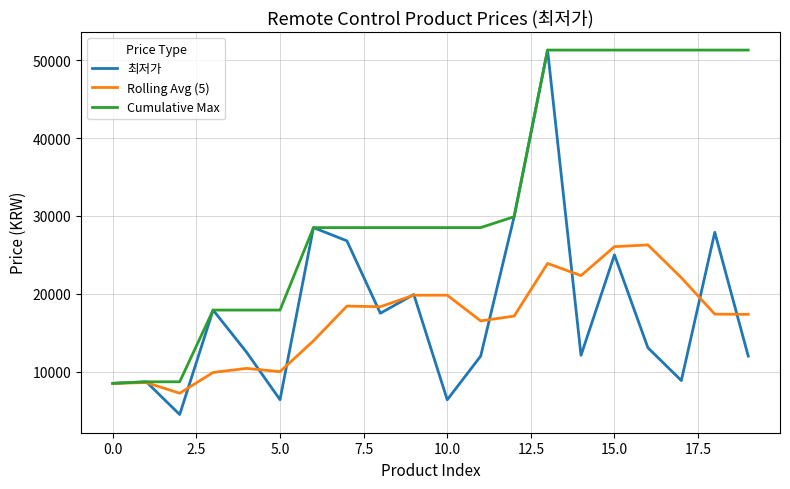

Which series has the largest range (max minus min)?

최저가